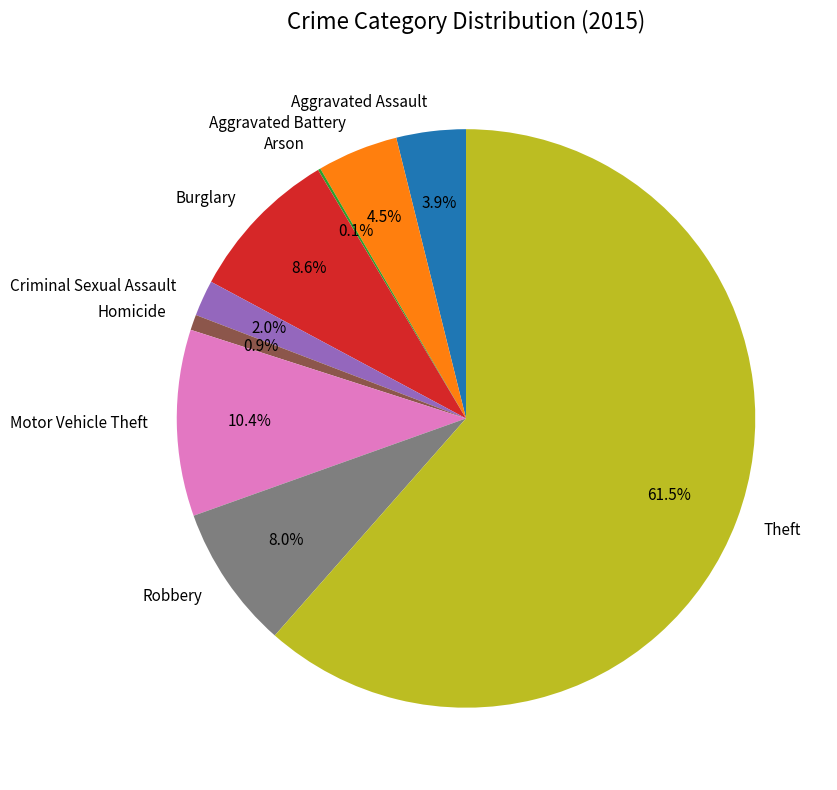

What percentage is NOT represented by Burglary?

91.4%